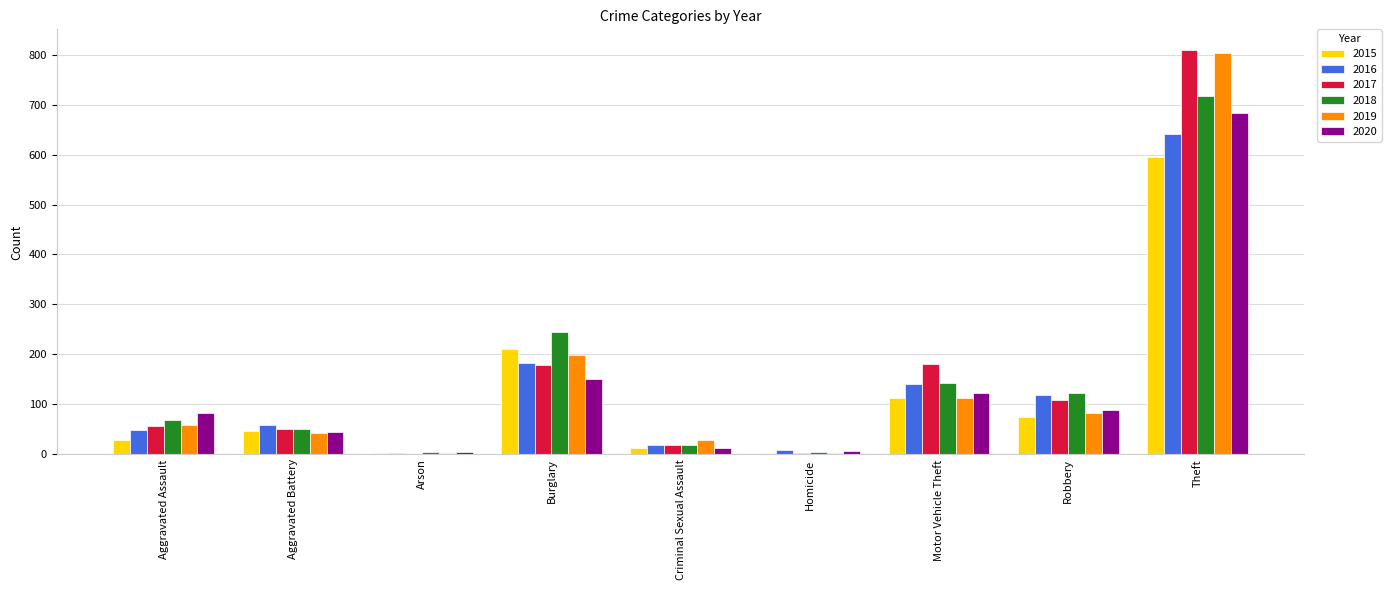

The 2018 series shows 50 at Aggravated Battery. True or false?

True